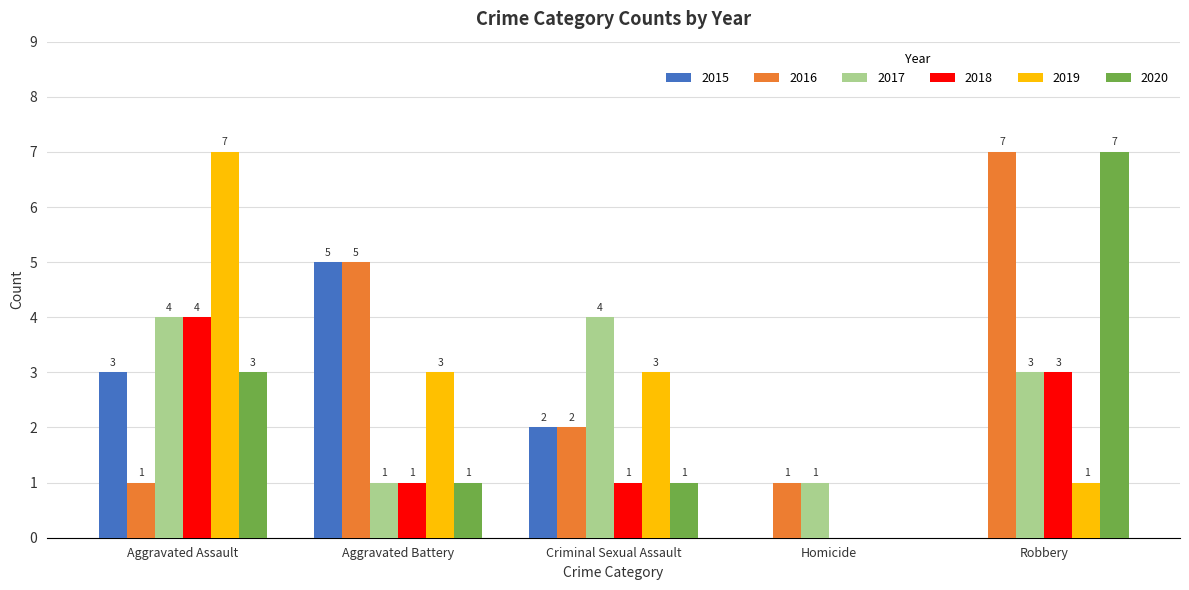

How many 2018 values are between 1 and 3?

3